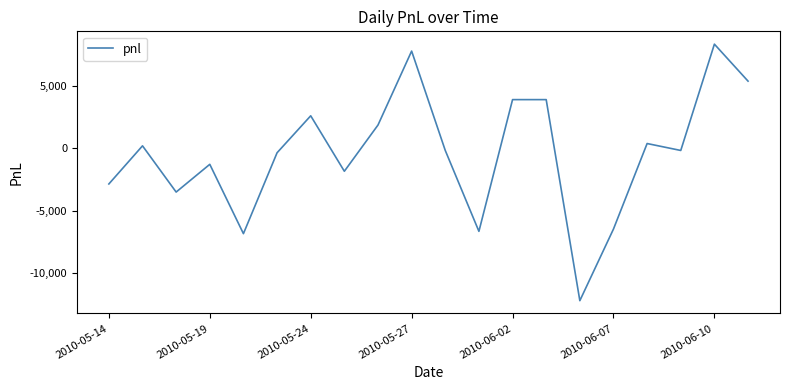

What is the difference between the maximum and minimum values?

20535.0